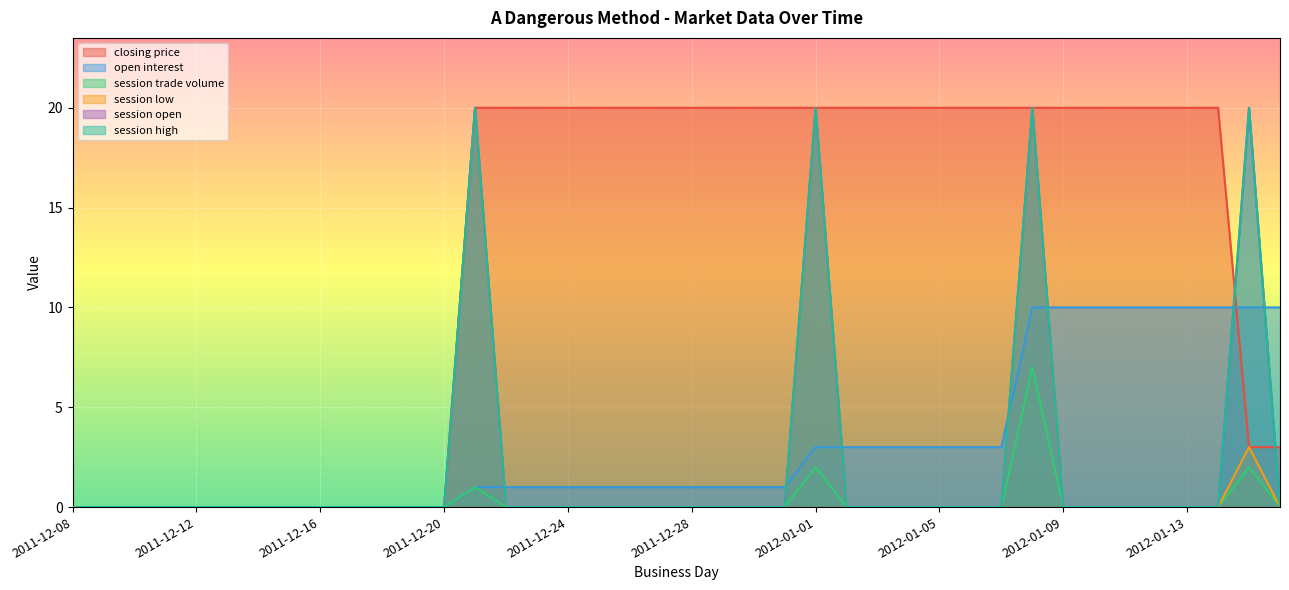

Reading left to right, transcribe all the data shown in this chart.

closing price: 0	0	0	0	0	0	0	0	0	0	0	0	0	20	20	20	20	20	20	20	20	20	20	20	20	20	20	20	20	20	20	20	20	20	20	20	20	20	3	3
open interest: 0	0	0	0	0	0	0	0	0	0	0	0	0	1	1	1	1	1	1	1	1	1	1	1	3	3	3	3	3	3	3	10	10	10	10	10	10	10	10	10
session trade volume: 0	0	0	0	0	0	0	0	0	0	0	0	0	1	0	0	0	0	0	0	0	0	0	0	2	0	0	0	0	0	0	7	0	0	0	0	0	0	2	0
session low: 0	0	0	0	0	0	0	0	0	0	0	0	0	20	0	0	0	0	0	0	0	0	0	0	20	0	0	0	0	0	0	20	0	0	0	0	0	0	3	0
session open: 0	0	0	0	0	0	0	0	0	0	0	0	0	20	0	0	0	0	0	0	0	0	0	0	20	0	0	0	0	0	0	20	0	0	0	0	0	0	20	0
session high: 0	0	0	0	0	0	0	0	0	0	0	0	0	20	0	0	0	0	0	0	0	0	0	0	20	0	0	0	0	0	0	20	0	0	0	0	0	0	20	0